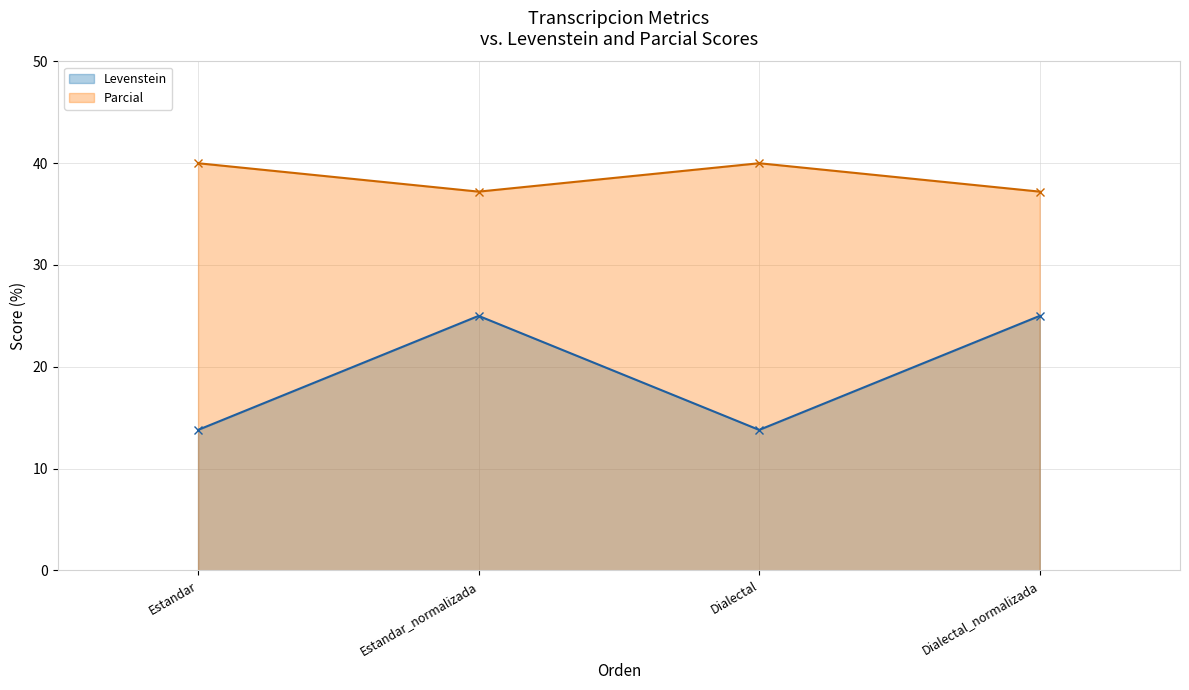

At which category does the chart reach its peak across all series?

Estandar